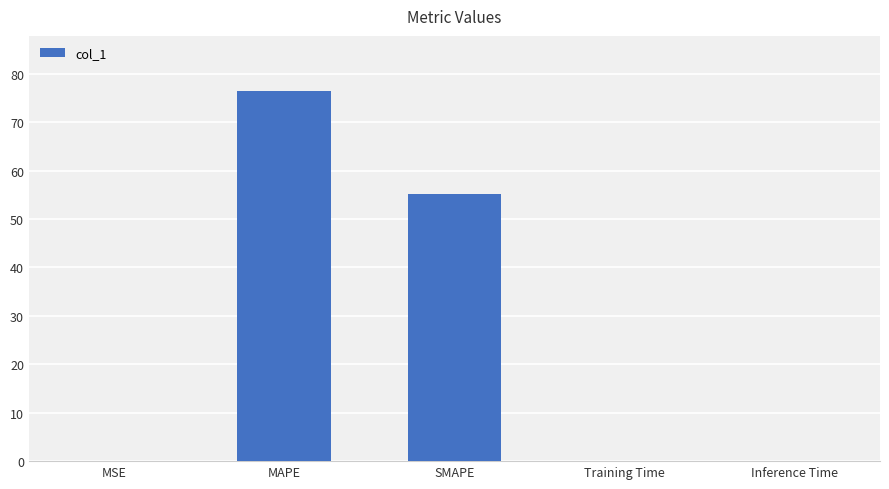

What is the average value?

26.3